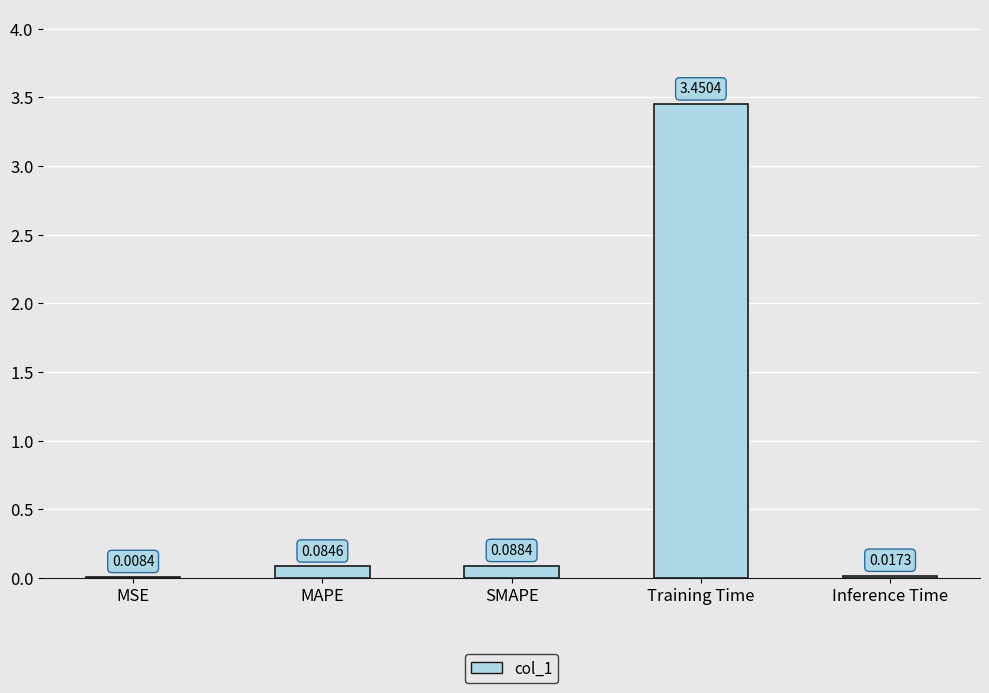

Where is the data nearest to the value 1?

SMAPE